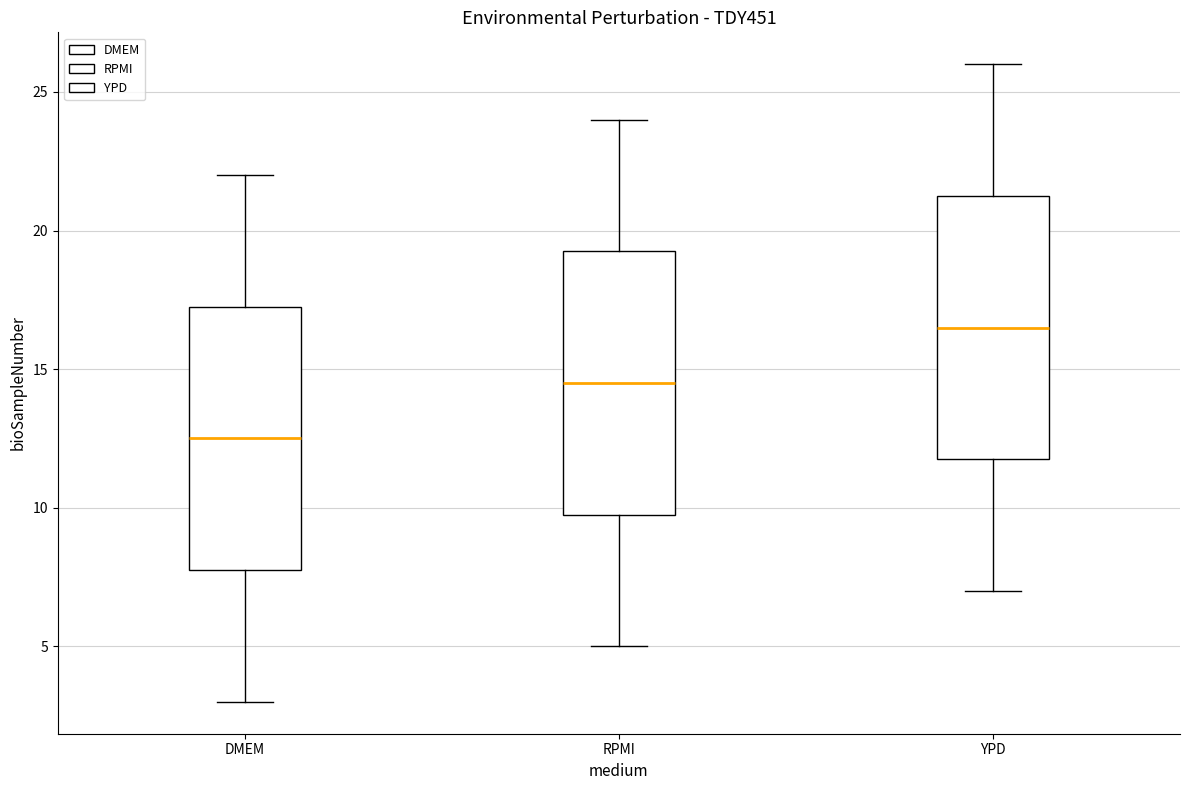

Where is the lower edge of the box for YPD on the y-axis? The values are not printed on the chart, so give them approximately, as read against the axis.

12.0